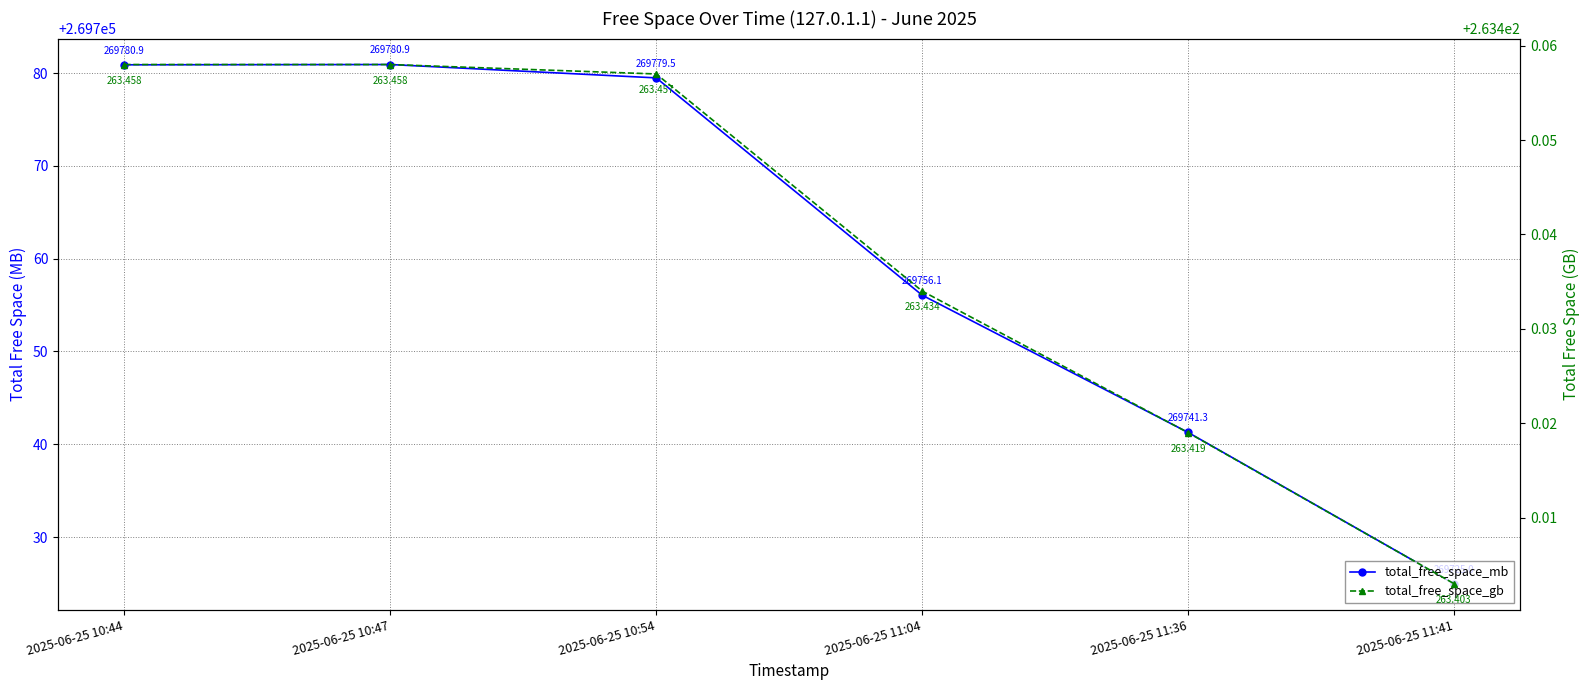

How many lines are shown in the chart?

2